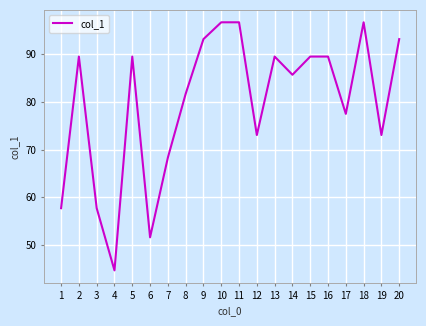

True or false: the data shows 89.4 at 5.

True